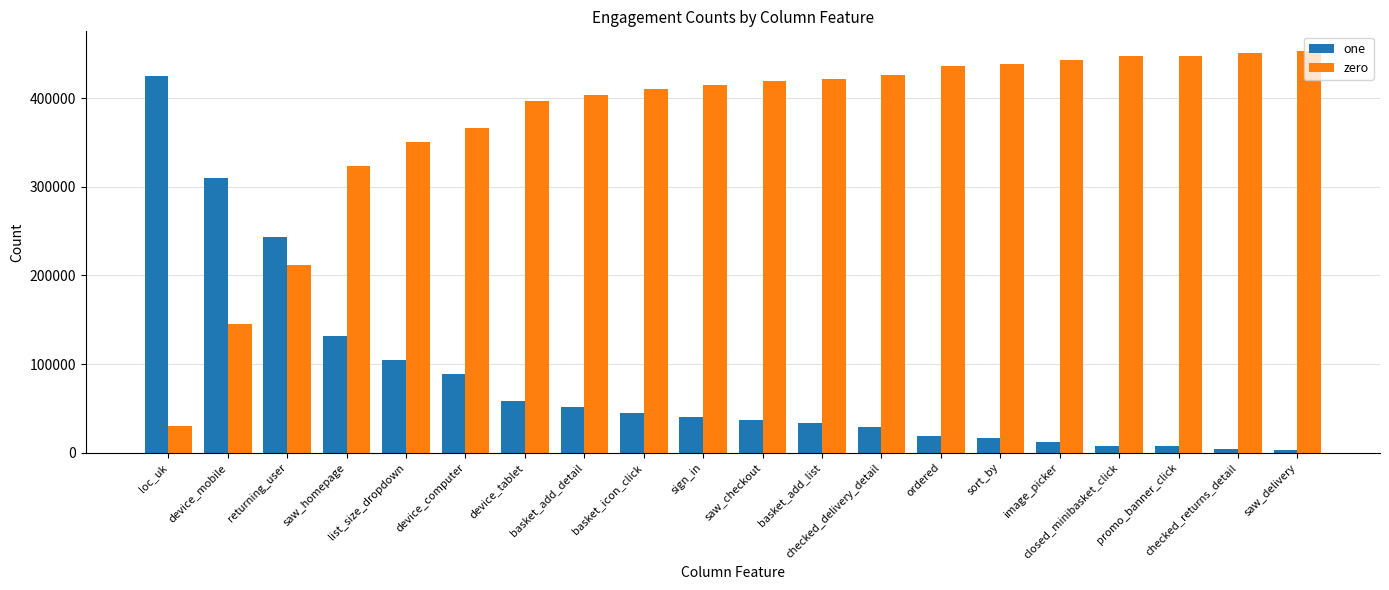

Rank the series by their maximum value, from highest to lowest.

zero, one